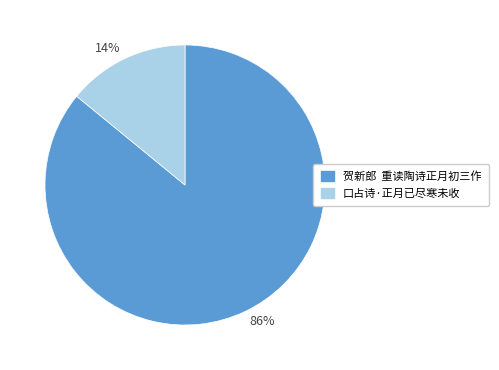

Does any single category account for the majority?

Yes